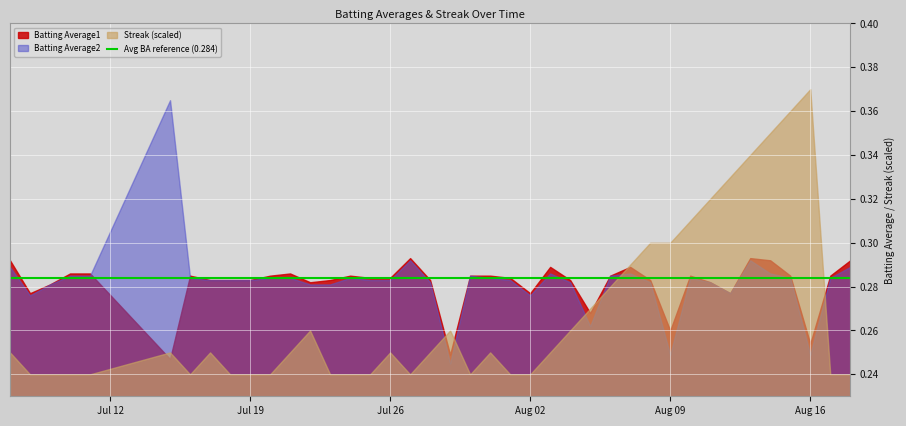

Where is the first local minimum for Batting Average1?

1